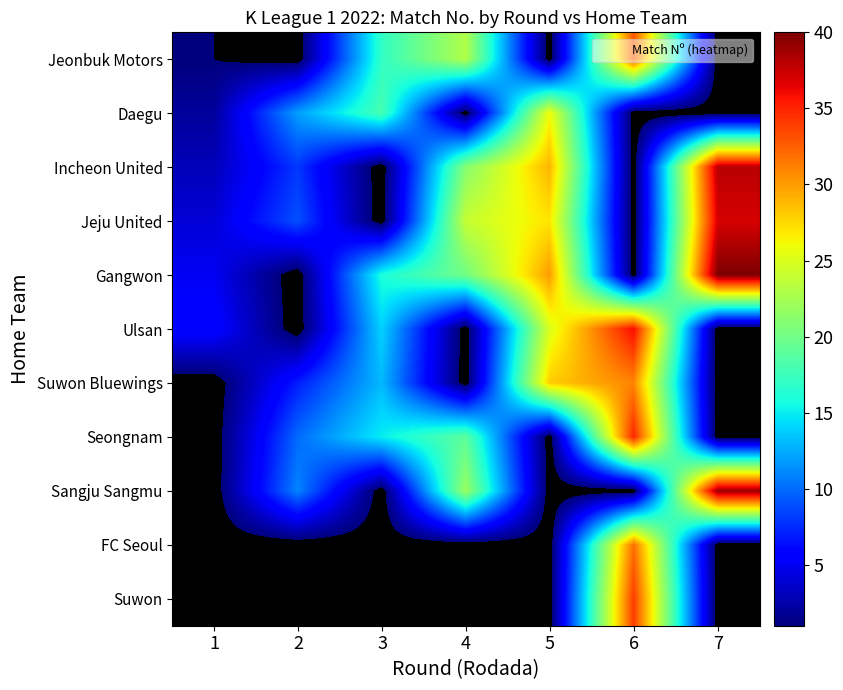

Which label corresponds to the smallest value in the chart?

2